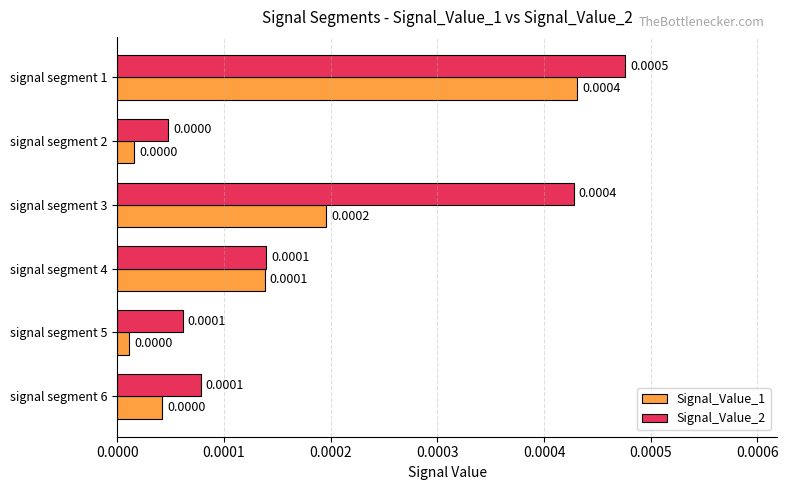

List the series in order of their overall mean, lowest first.

Signal_Value_1, Signal_Value_2